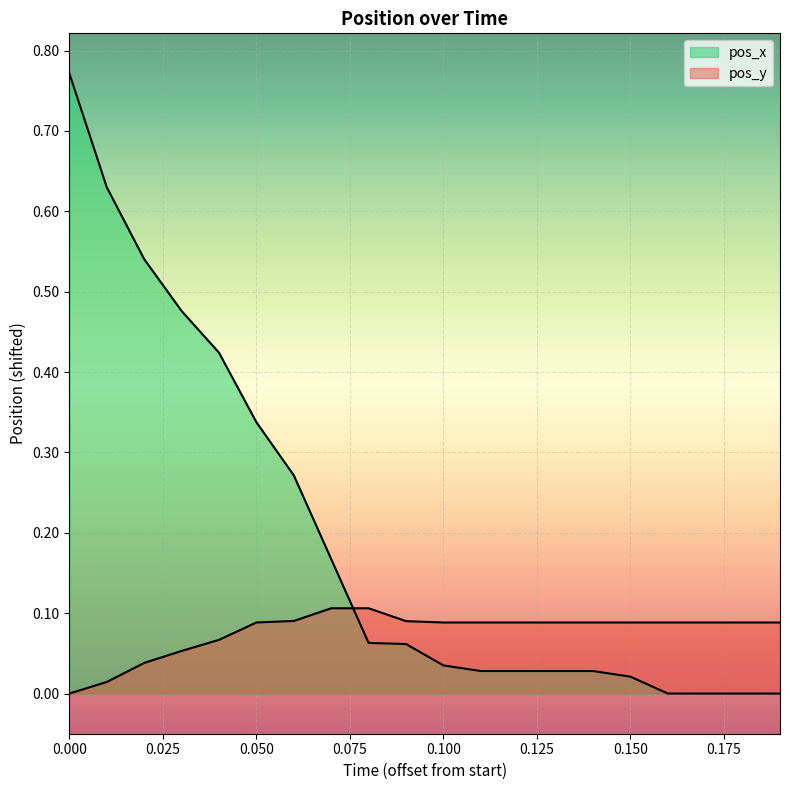

What is the maximum value for pos_x?

0.8